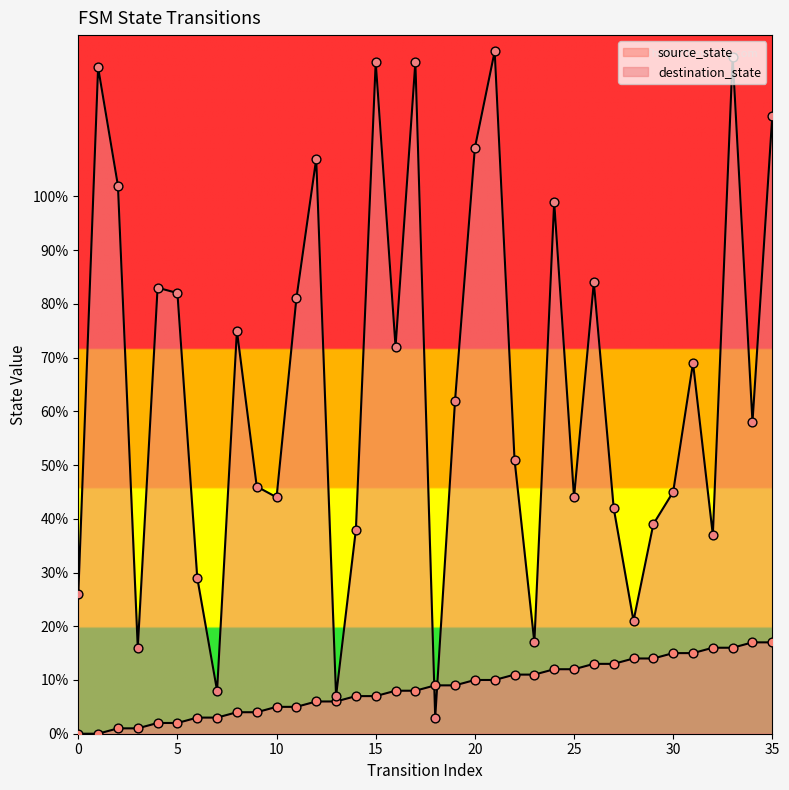

Which series contains the lowest Y value?

source_state